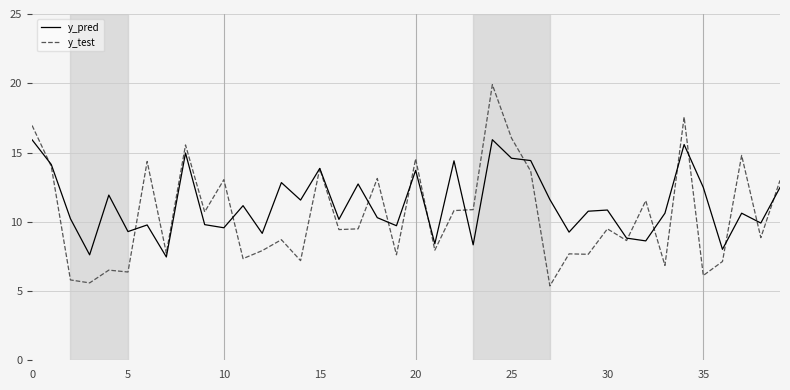

Which series has the largest range (max minus min)?

y_test